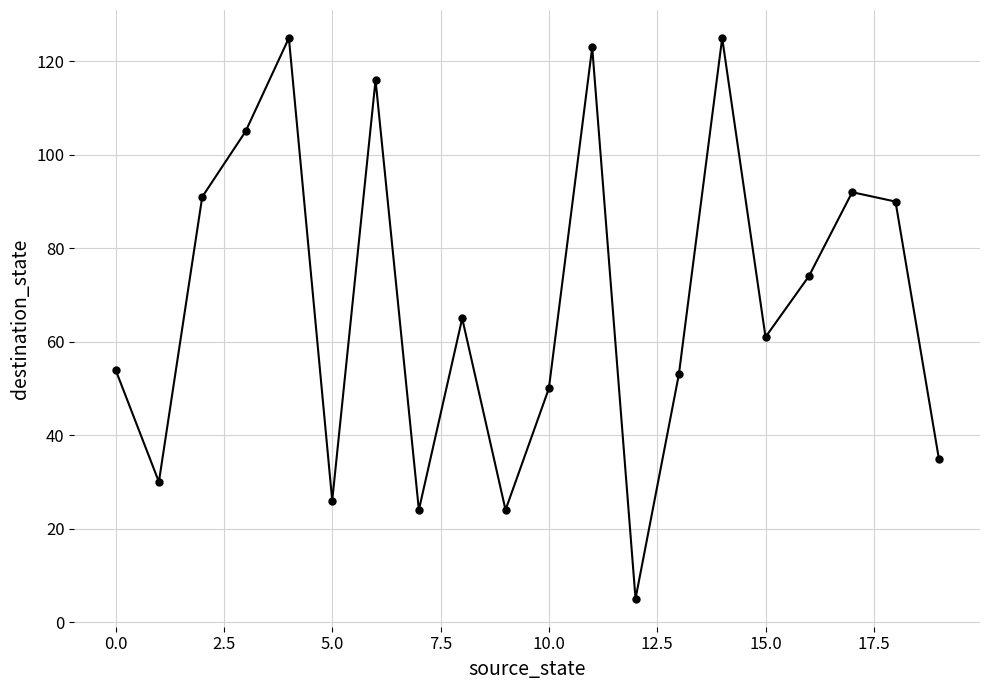

What is the sum of all values?

1368